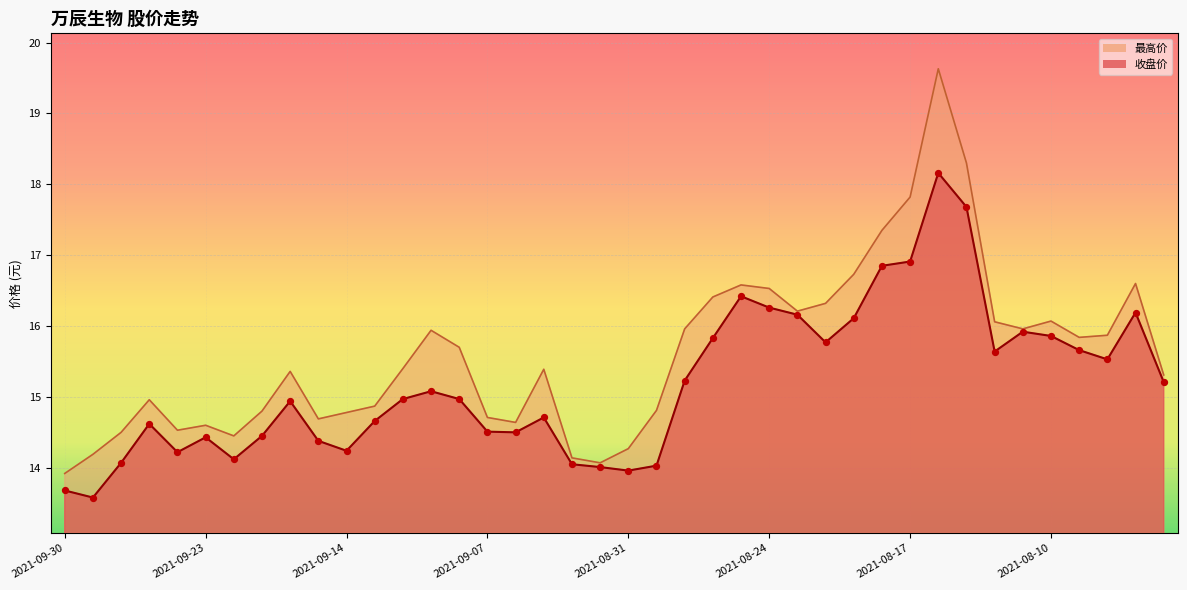

Which series contains the lowest Y value?

收盘价